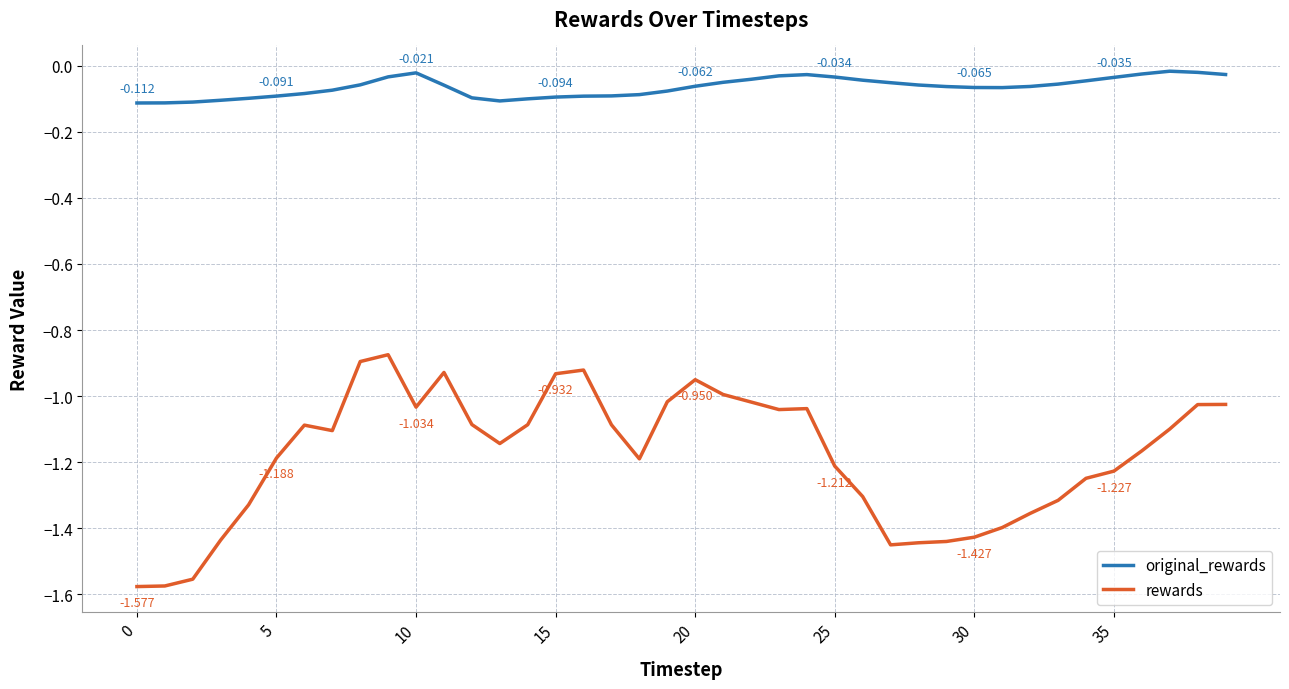

True or false: original_rewards and rewards cross at least once.

False